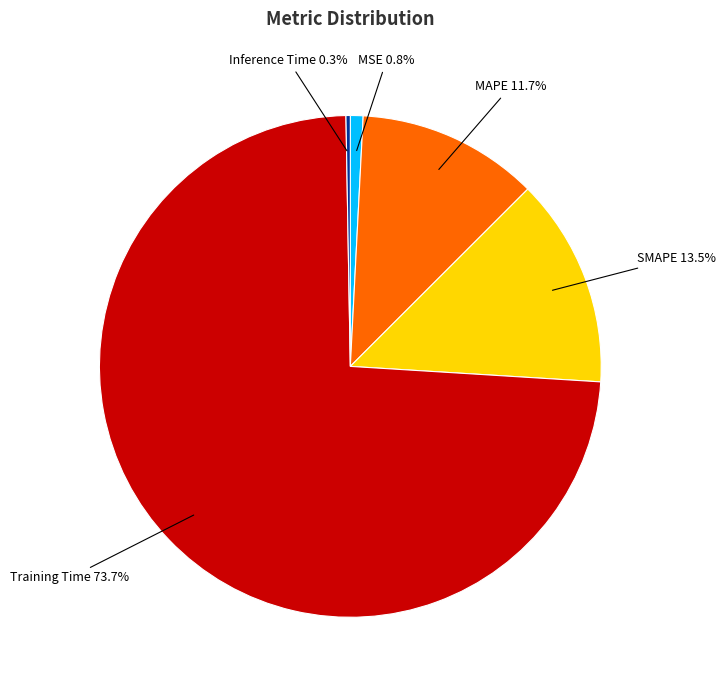

Is the sum of Training Time and MSE greater than half?

Yes